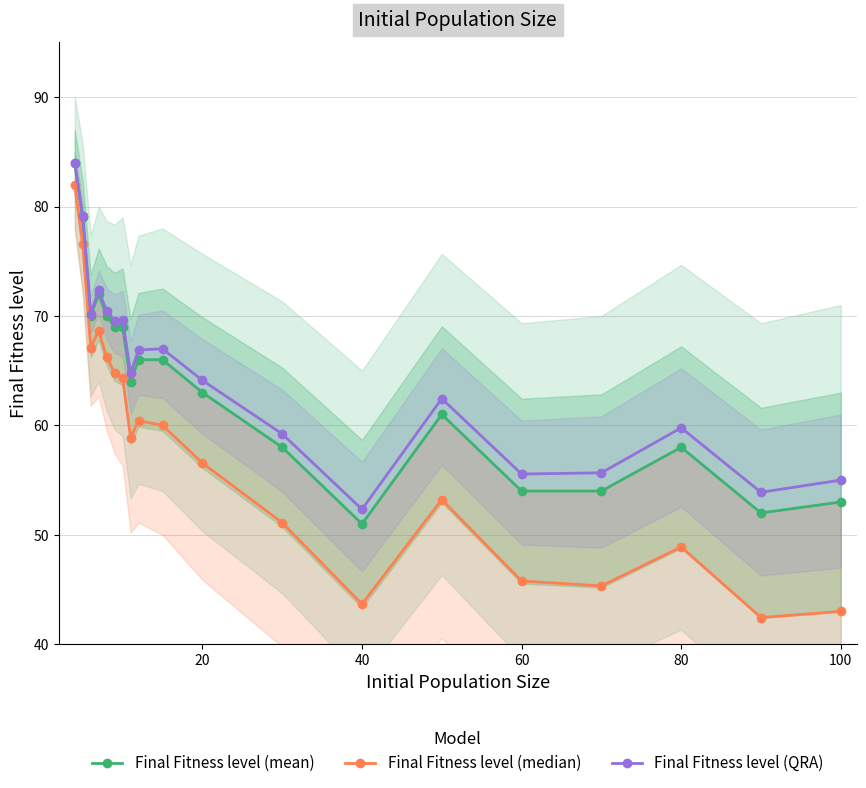

How many data points in Final Fitness level (median) are less than 58?

9